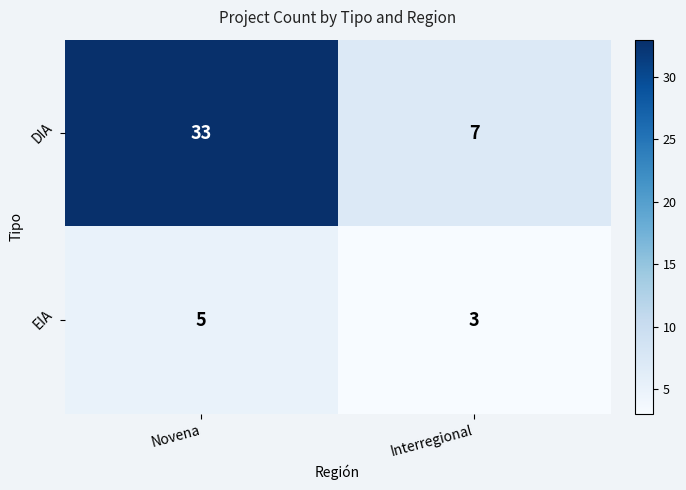

Reading right to left, transcribe all the data shown in this chart.

DIA: 7	33
EIA: 3	5